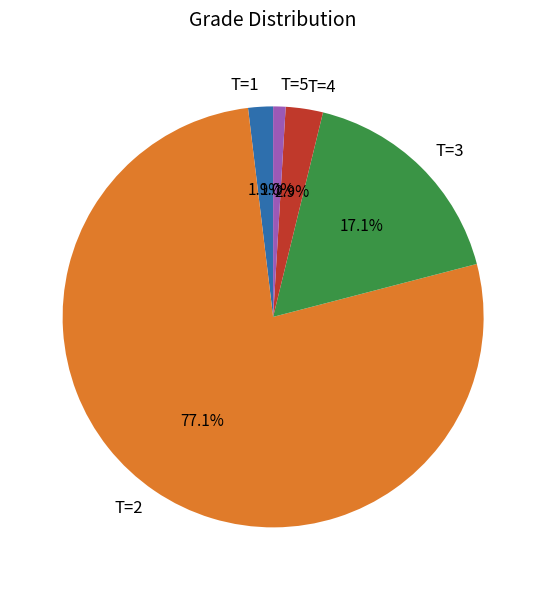

What percentage is the T=1 slice, to the nearest percent?

2%